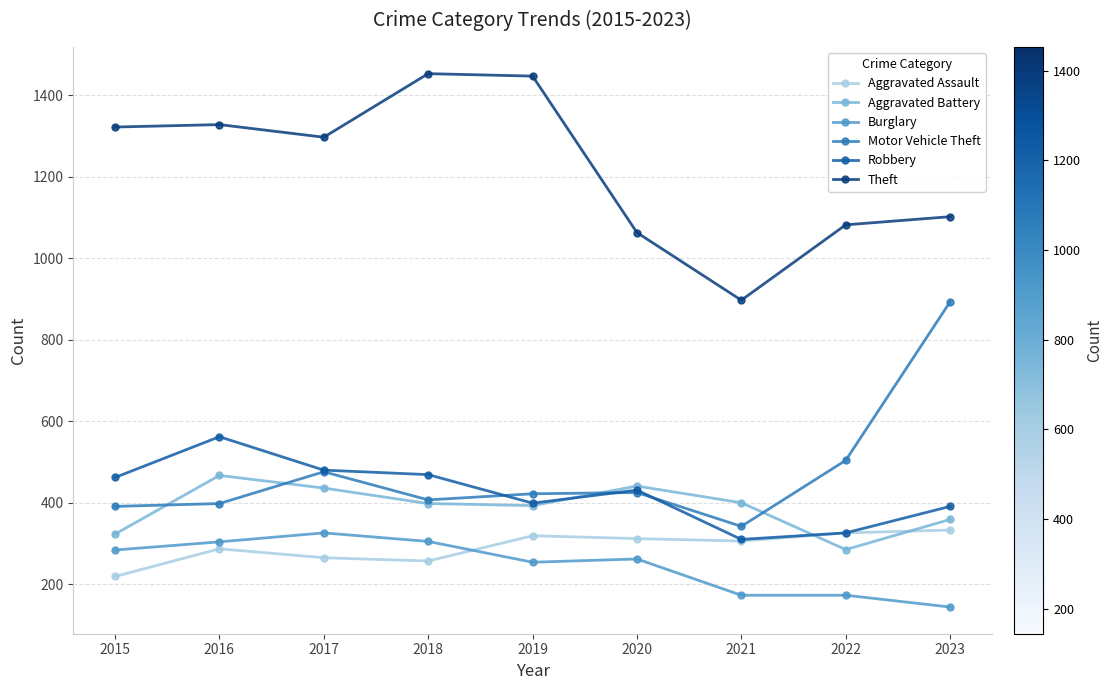

Where is the first local minimum for Theft?

2017